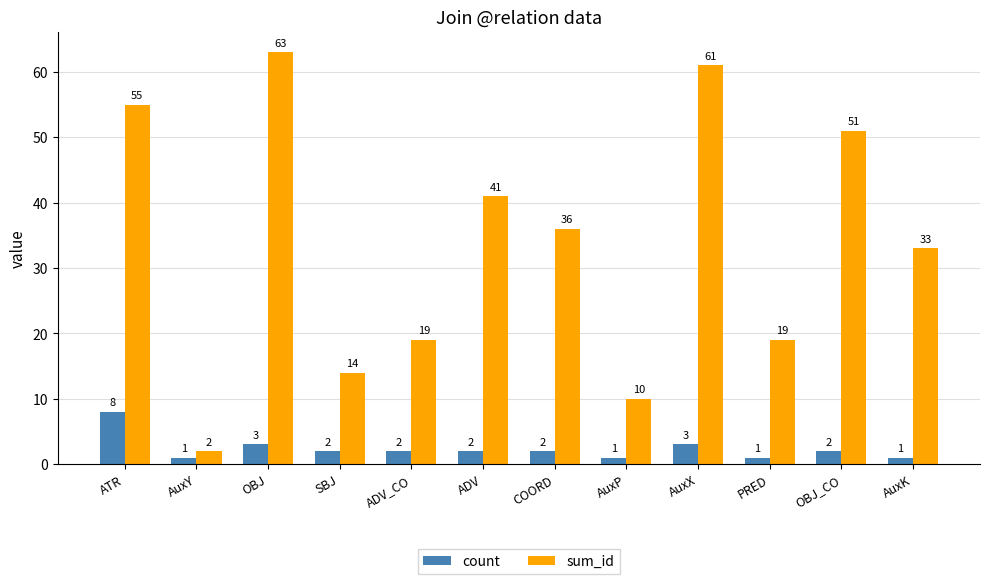

What is the approximate value of sum_id at ATR, to the nearest 5?

55